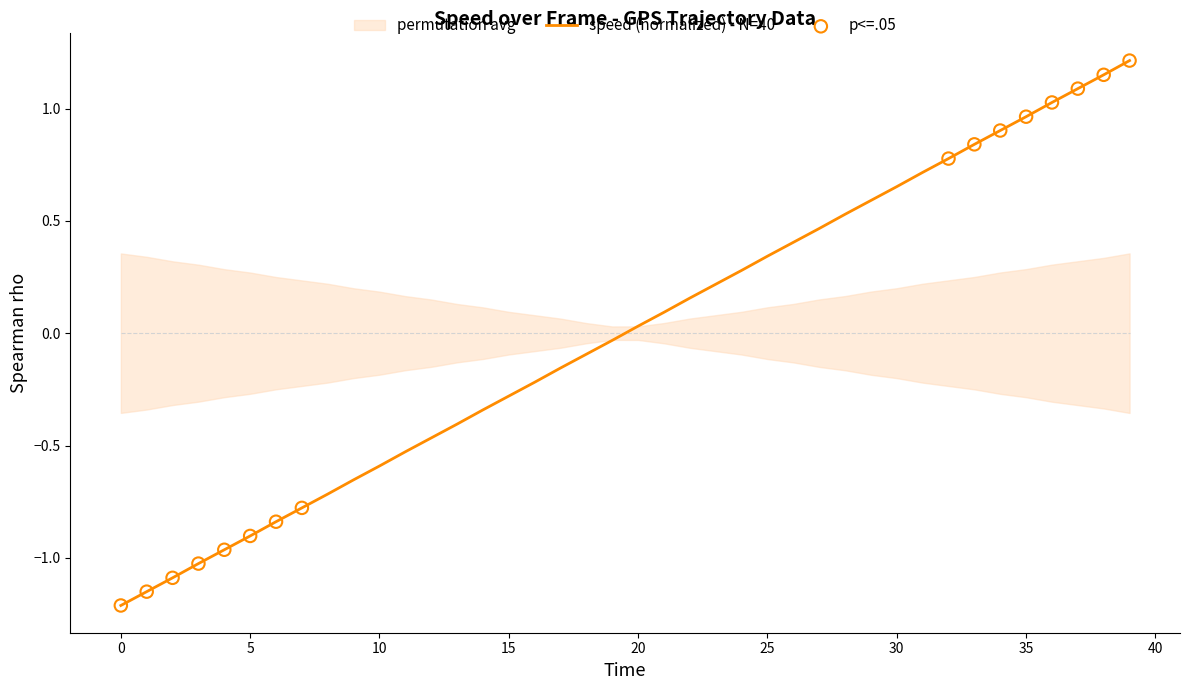

Where does the speed (normalized) - N=40 series first go above 0?

20